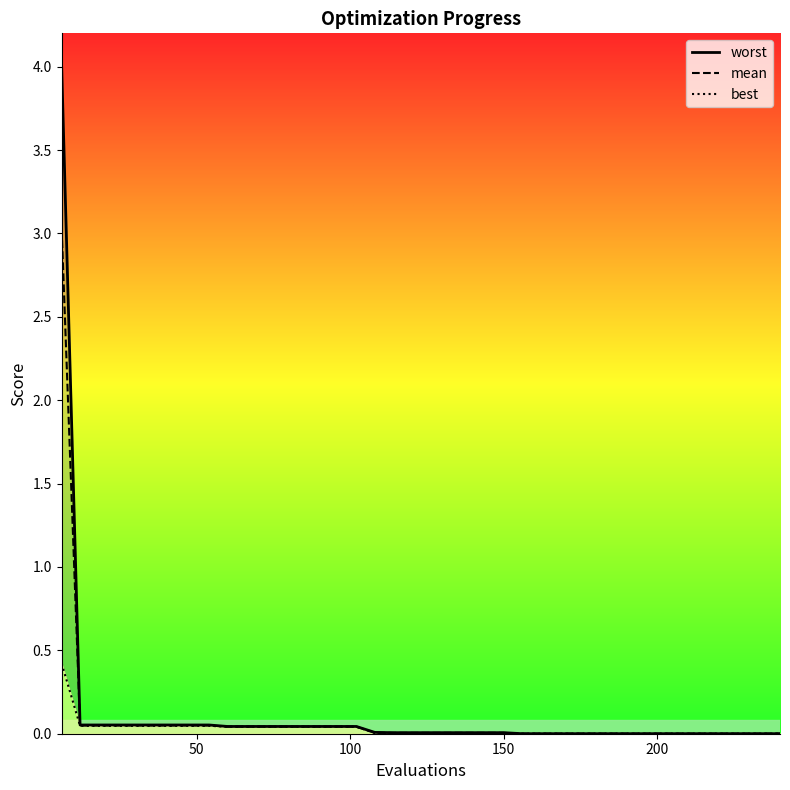

What is the maximum value shown in the chart?

4.0